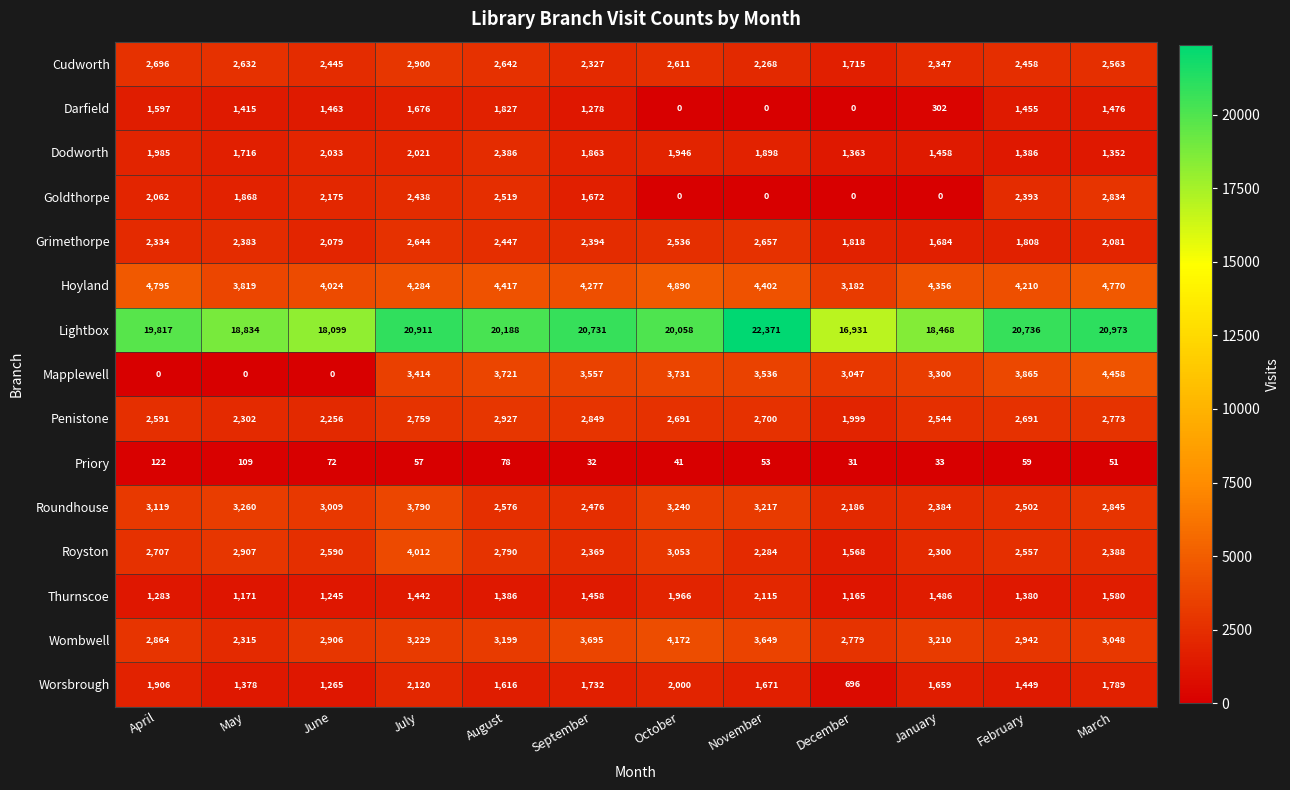

What is the highest value of the Royston series?

4012